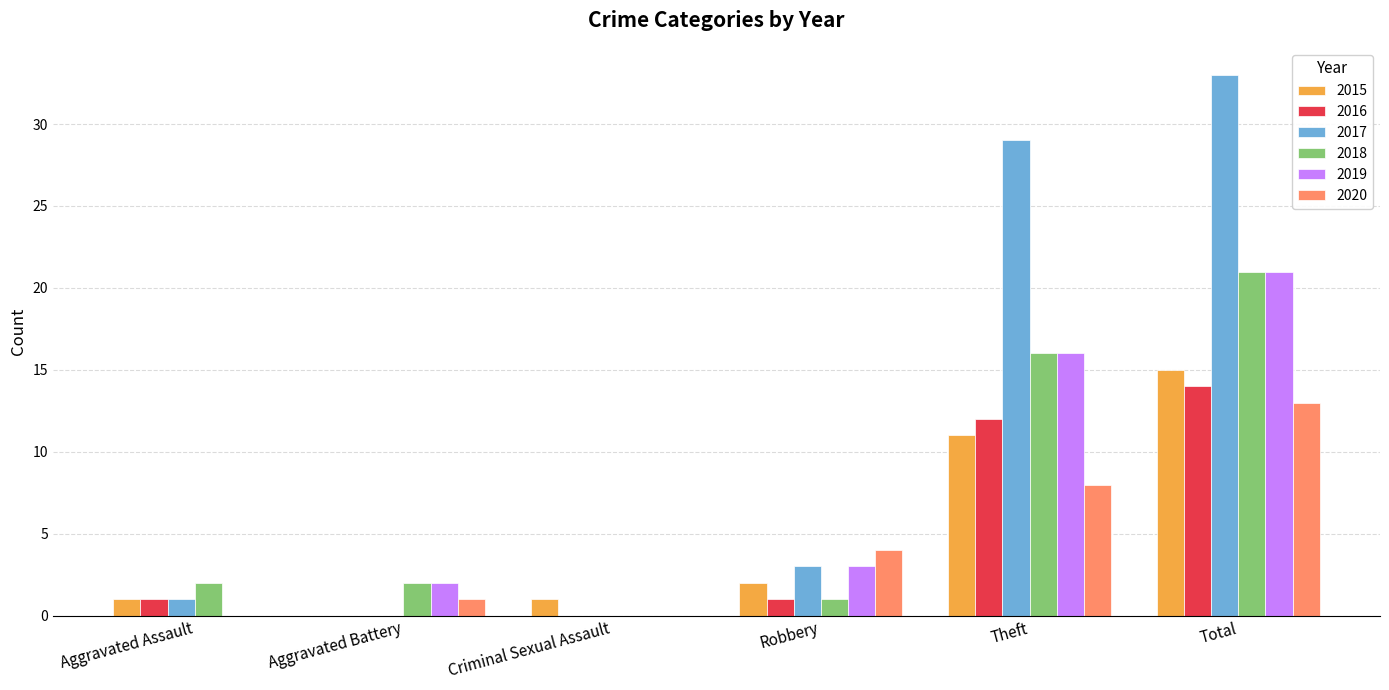

What is the average value of the 2018 series?

7